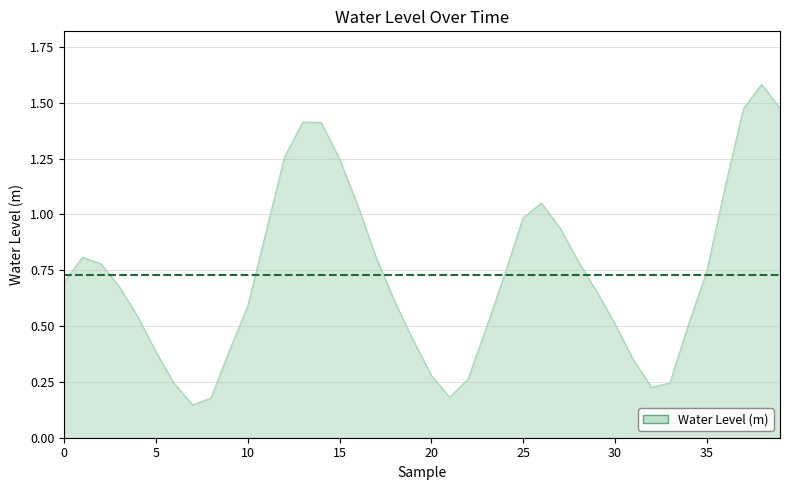

What is the maximum value shown in the chart?

1.6